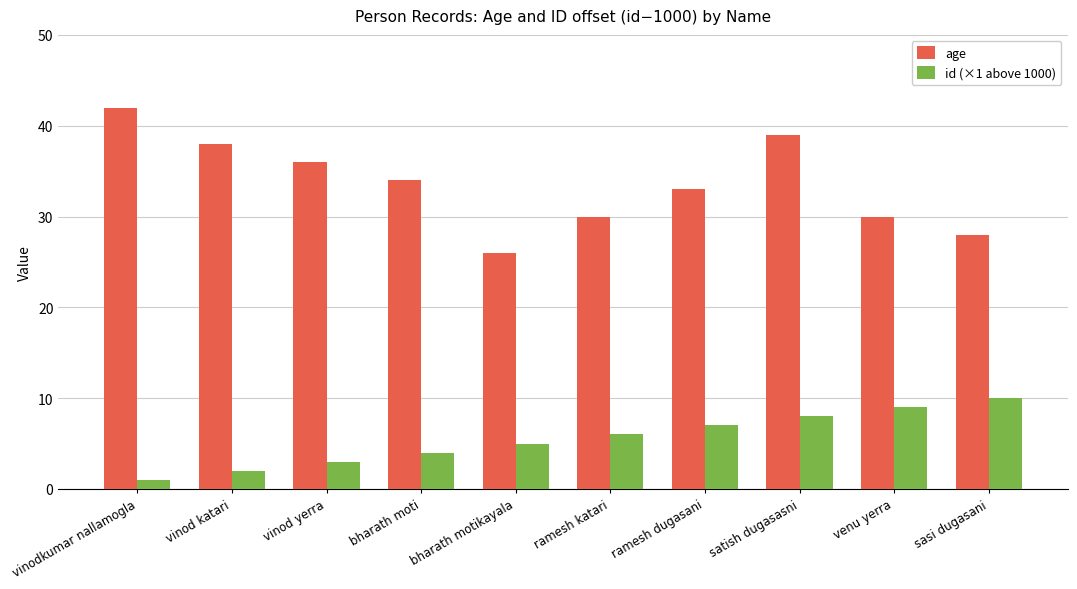

List the series in order of their peak value, lowest first.

id (×1 above 1000), age